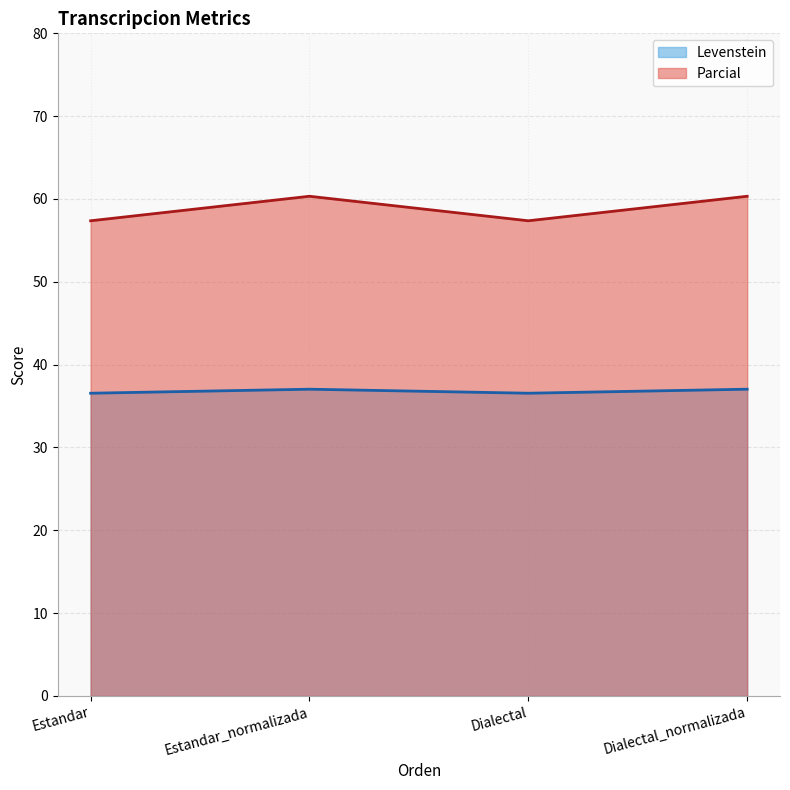

What are all the series names shown in the legend?

Levenstein, Parcial